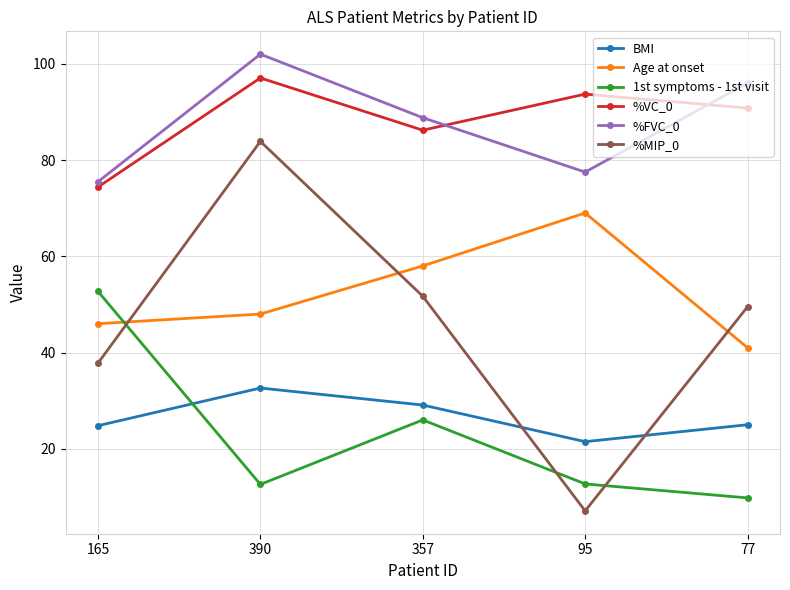

What is the label of the 2nd point from the right?

95